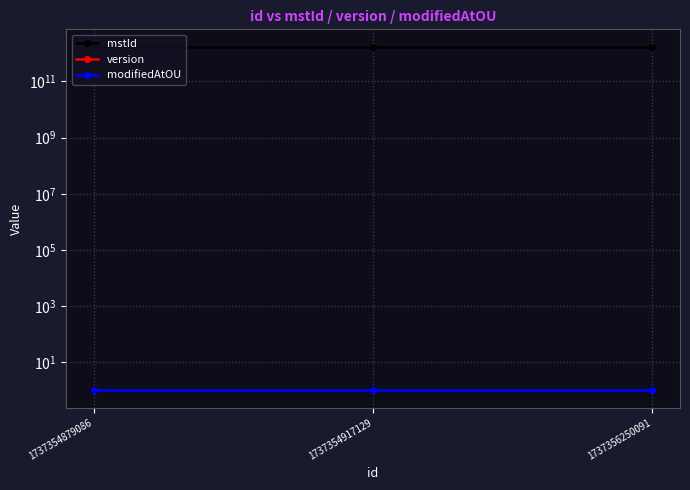

At which category does the chart reach its peak across all series?

1737356250091